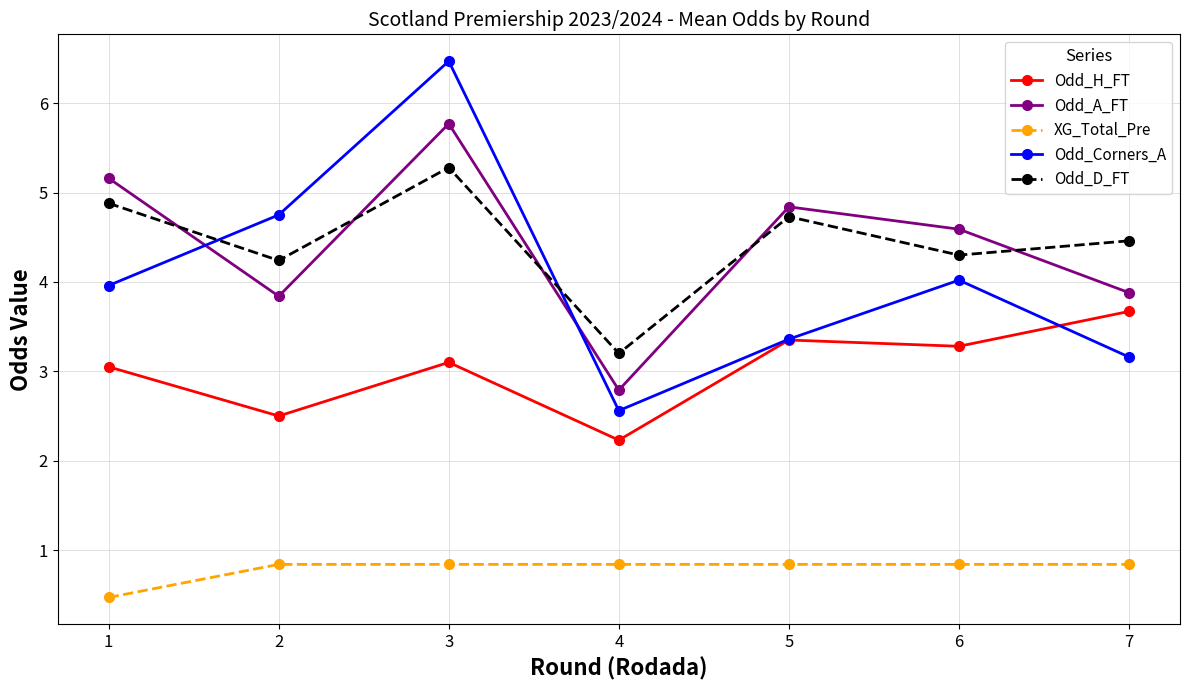

How many lines are shown in the chart?

5